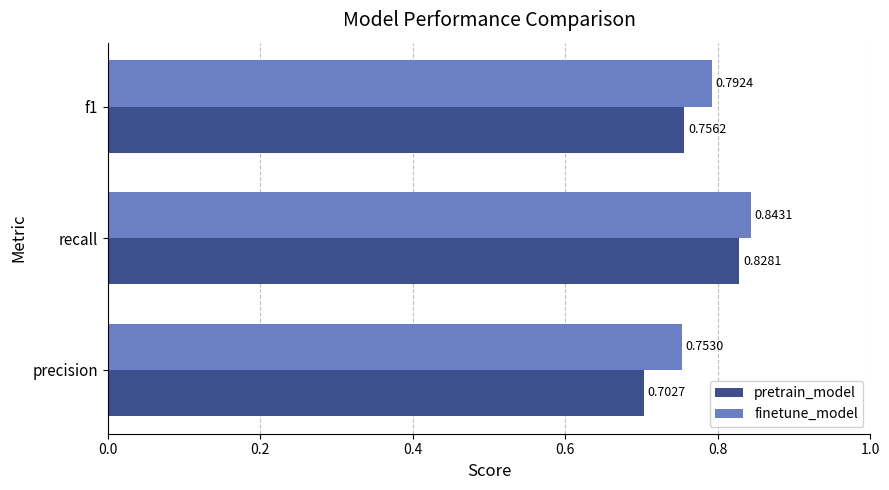

What is the total value across all series at precision?

1.5